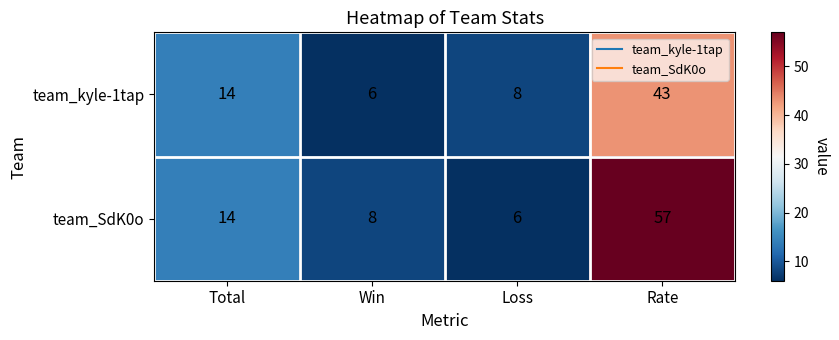

Reading right to left, extract all data points from this chart.

team_kyle-1tap: 43	8	6	14
team_SdK0o: 57	6	8	14